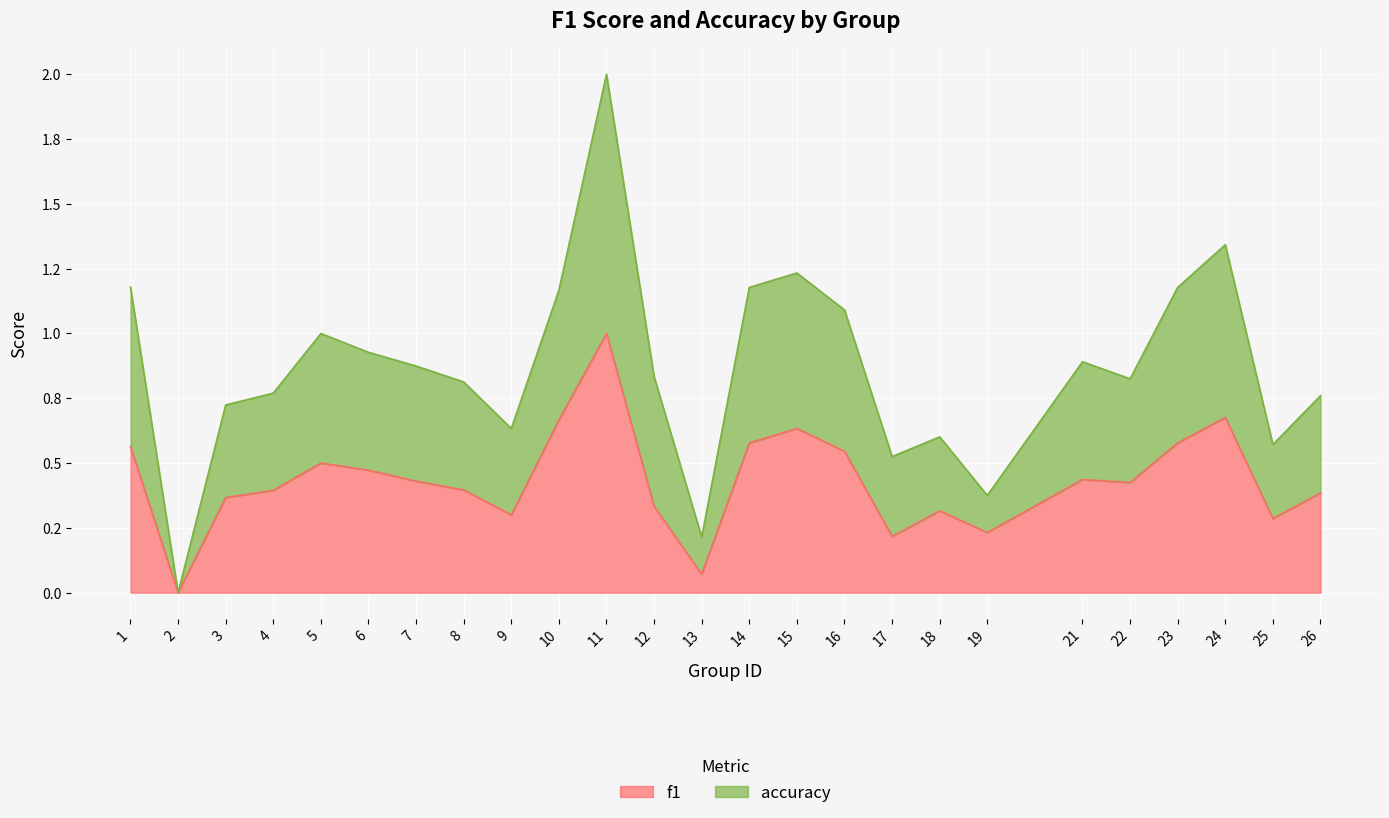

At which label does accuracy reach its peak?

11